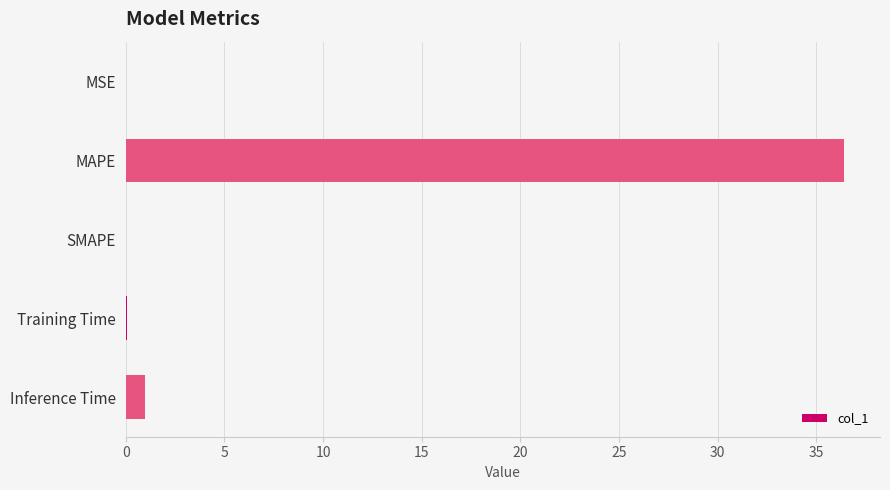

Does the chart contain stacked bars?

No